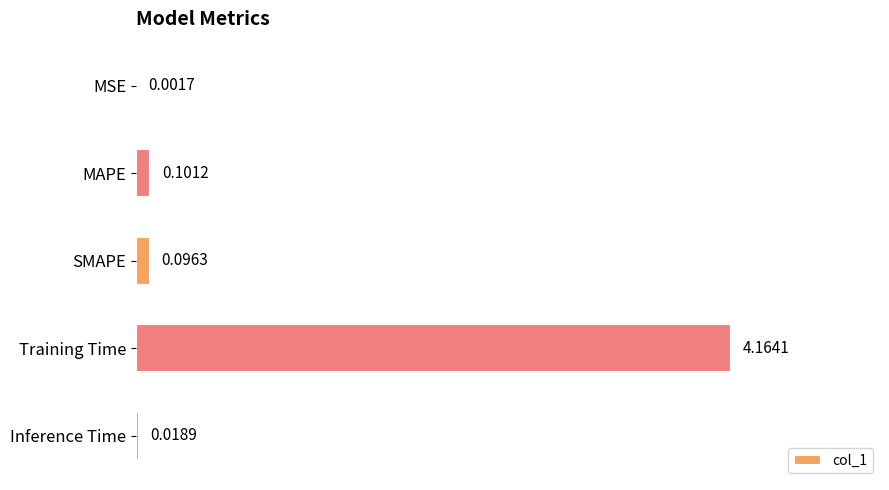

What is the sum of all values?

4.4